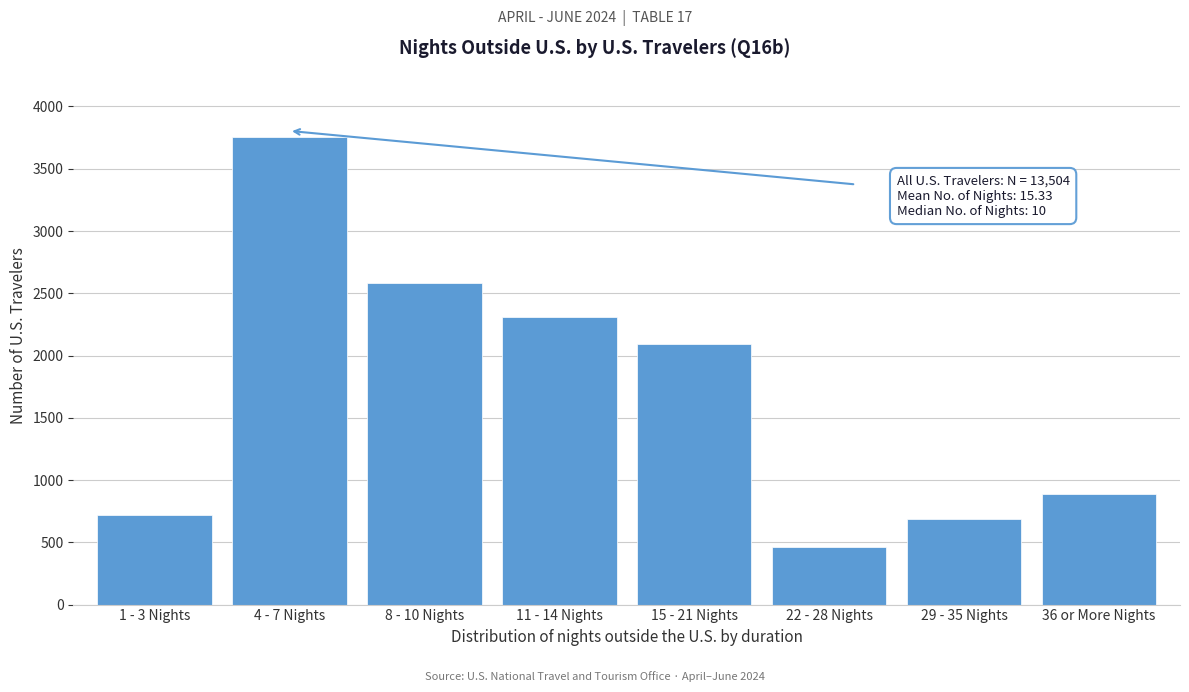

Reading left to right, what are all the values shown in this chart?

1 - 3 Nights=716	4 - 7 Nights=3754	8 - 10 Nights=2579	11 - 14 Nights=2309	15 - 21 Nights=2093	22 - 28 Nights=459	29 - 35 Nights=689	36 or More Nights=891